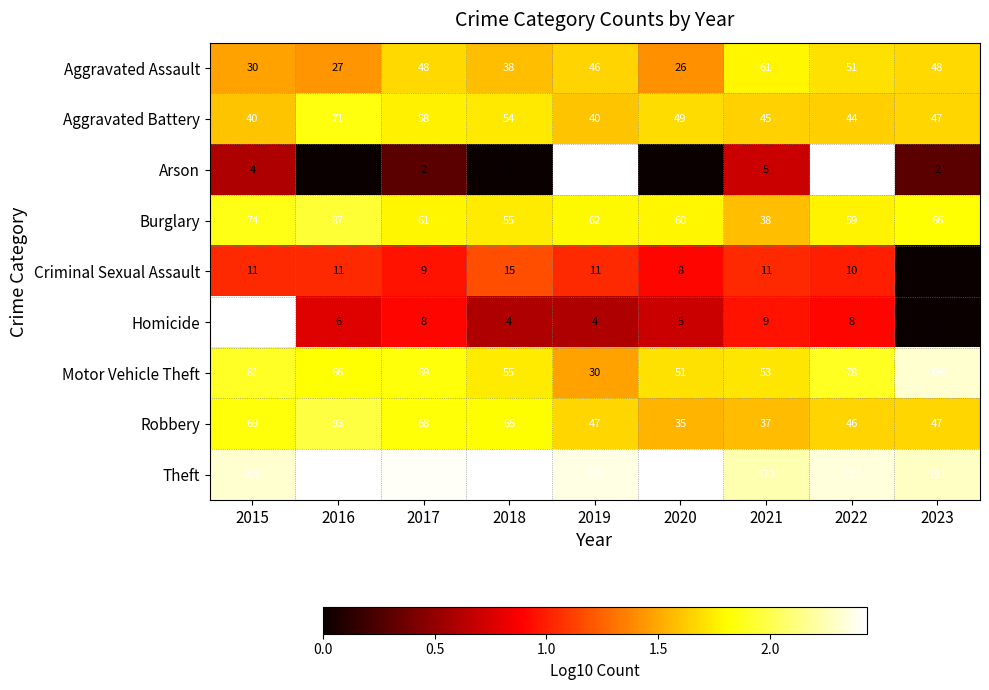

What is the sum of the Homicide values at 2016 and 2023?

0.8